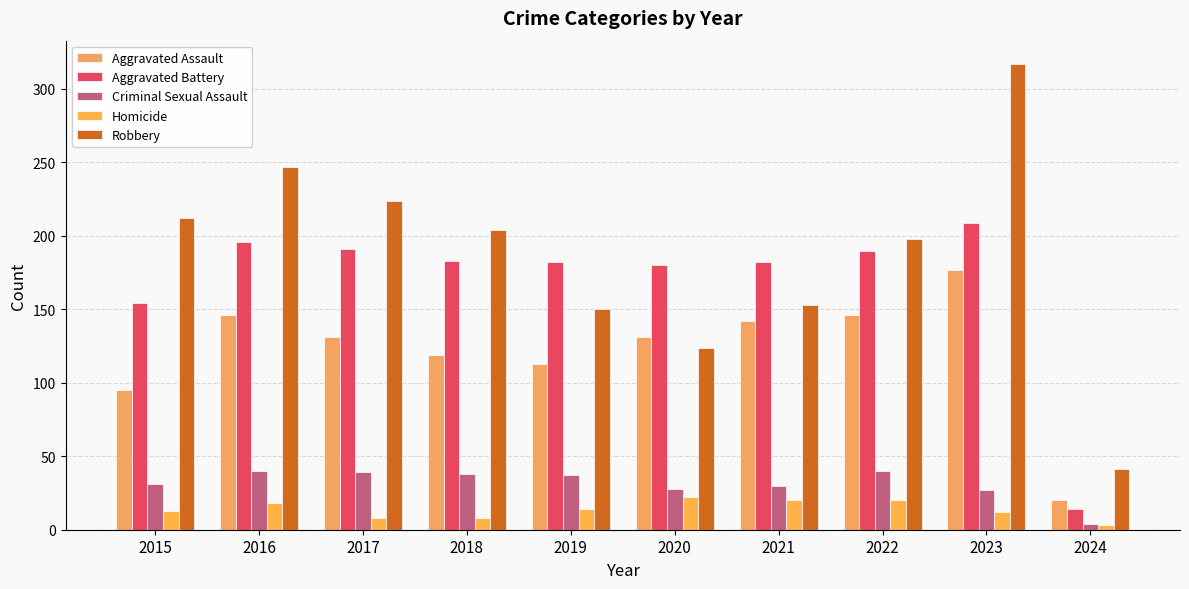

What is the difference between the Robbery values at 2023 and 2017?

93